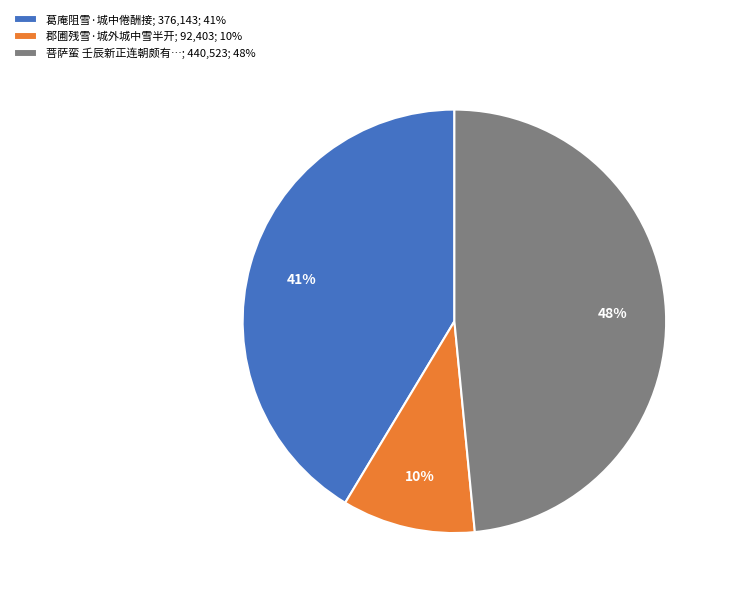

Is it true that 菩萨蛮 壬辰新正连朝颇有…; 440,523; 48% is 62% of the pie?

False